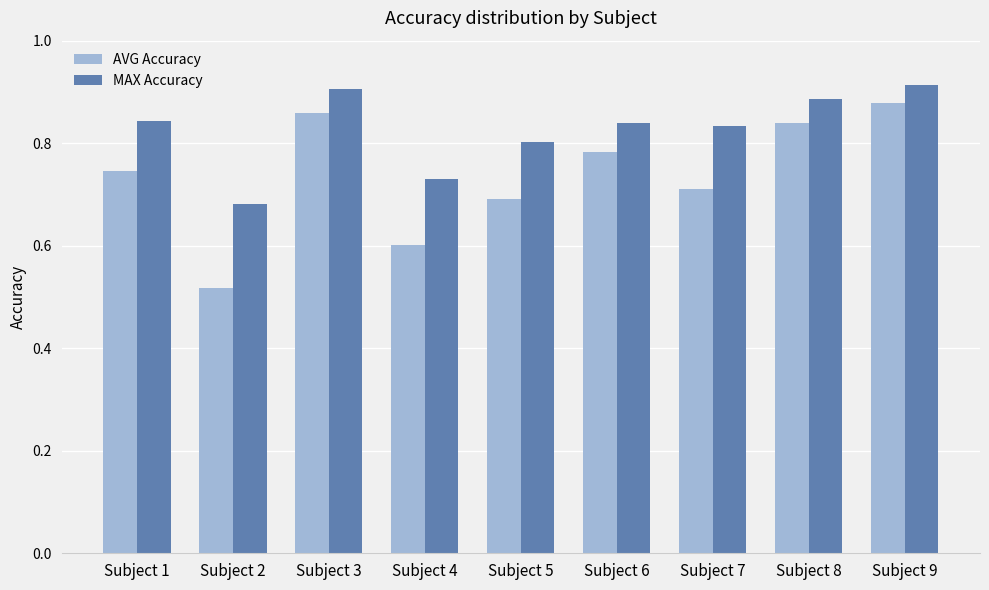

What are all the series names shown in the legend?

AVG Accuracy, MAX Accuracy